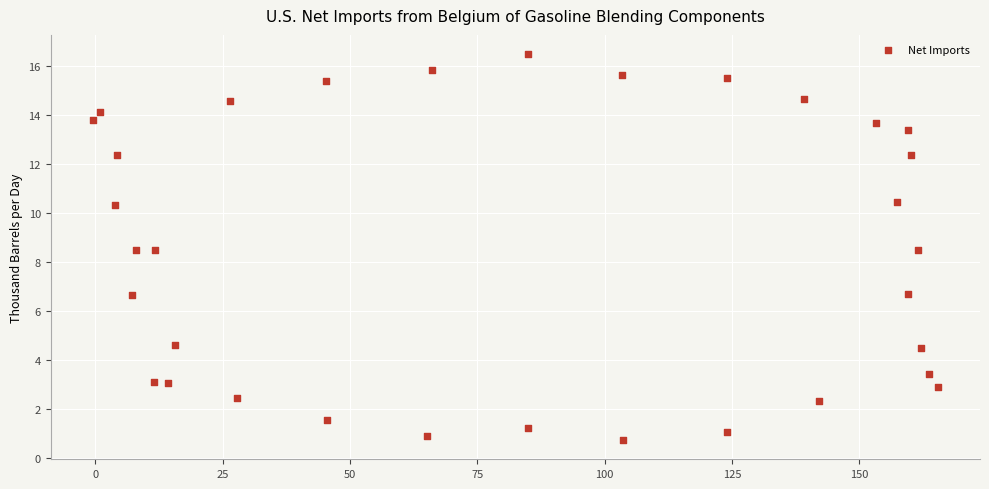

What is the range of Y values (max minus min)?

15.8